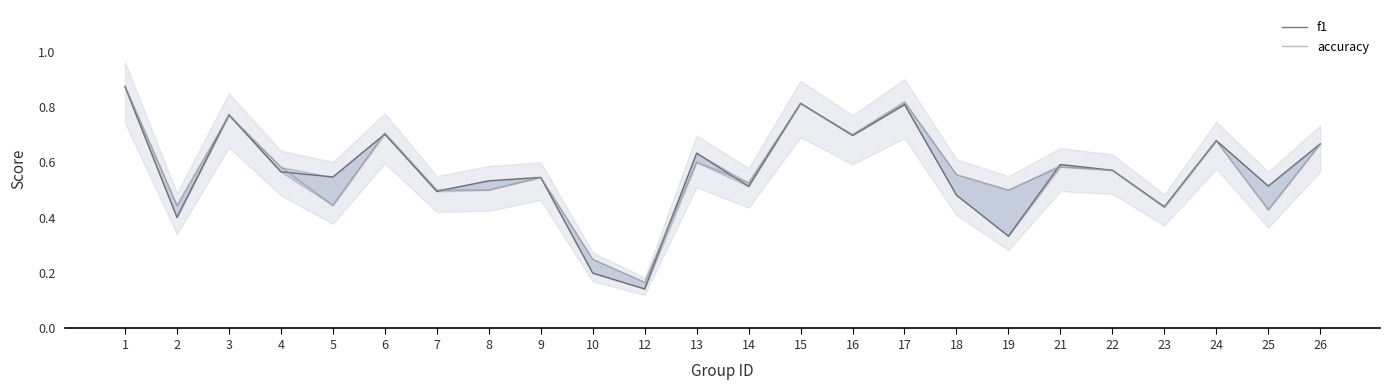

At 13, list the series in order from smallest to largest.

accuracy, f1